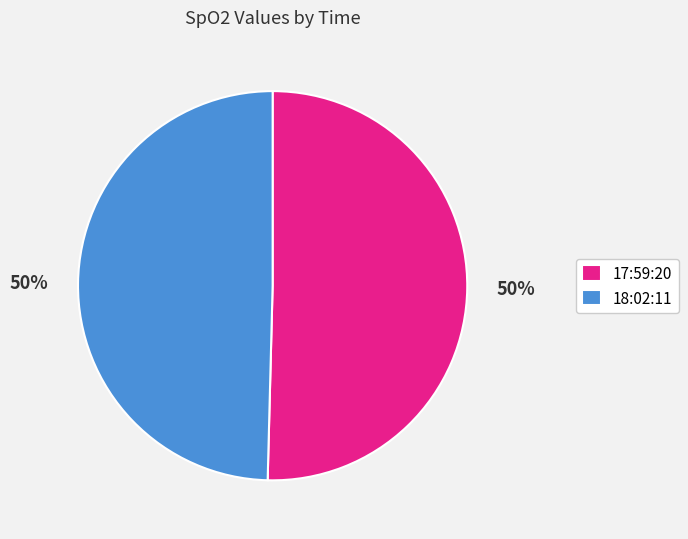

What is the ratio of the value at 17:59:20 to the value at 18:02:11?

1.0